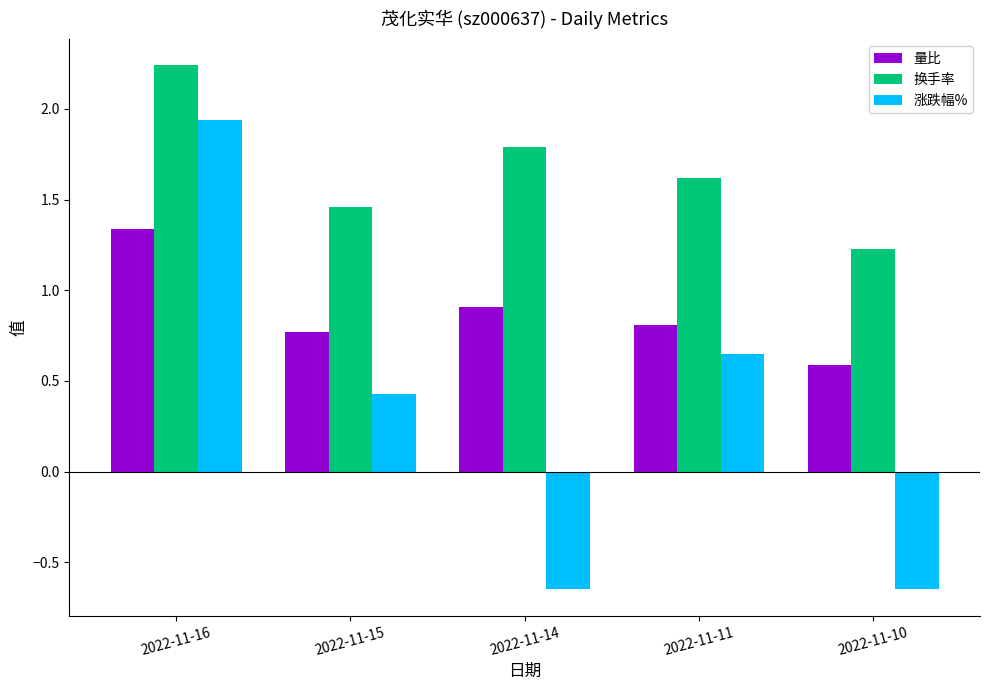

Rank the categories by 换手率 value from highest to lowest.

2022-11-16, 2022-11-14, 2022-11-11, 2022-11-15, 2022-11-10